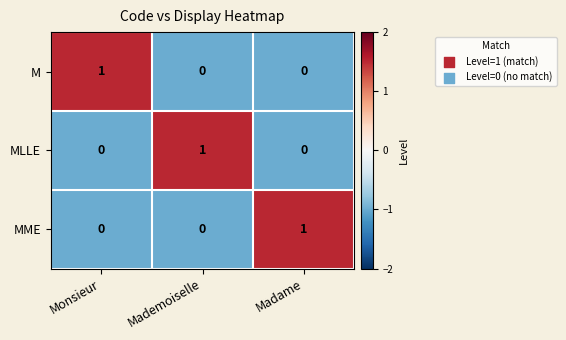

The M series shows 0 at Madame. True or false?

True